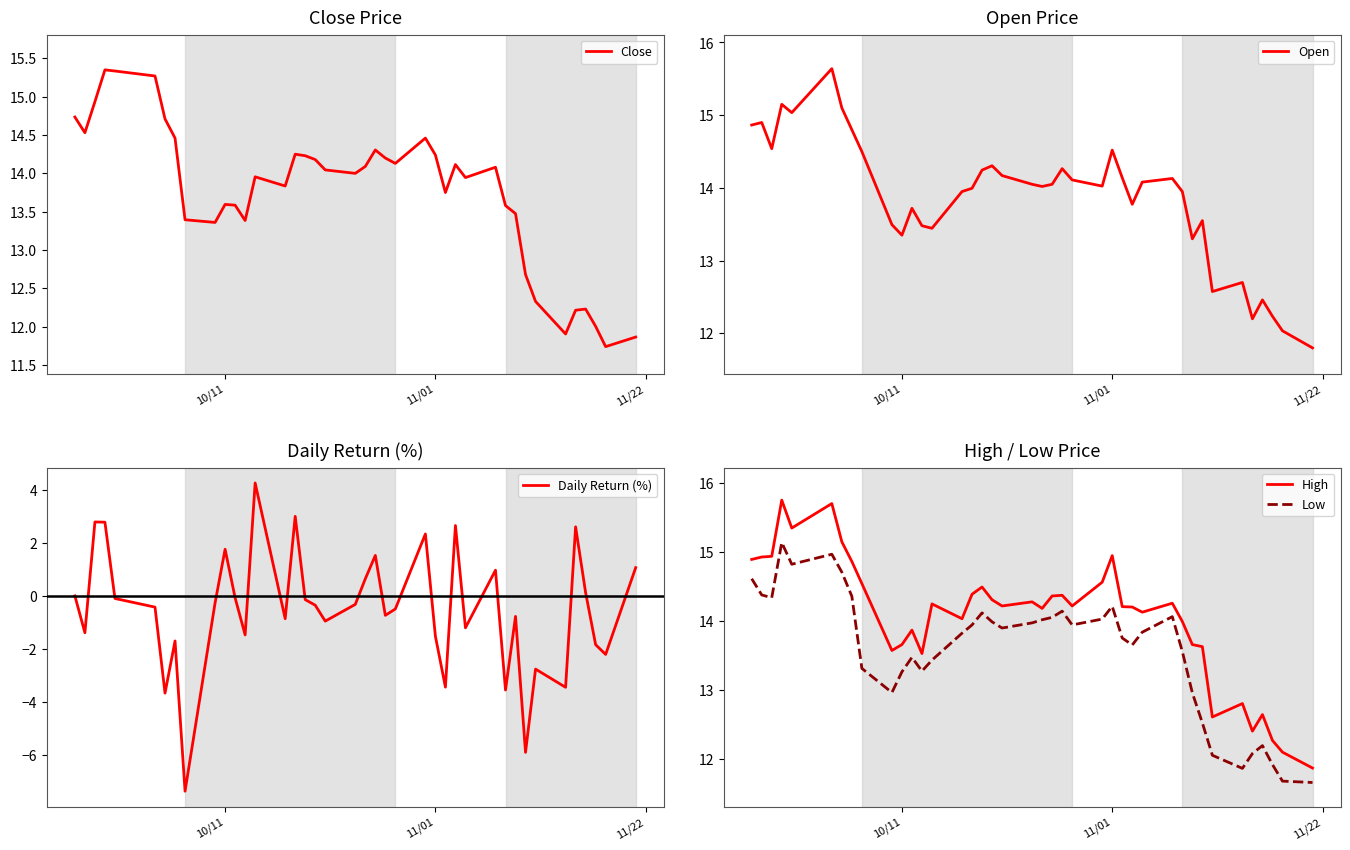

What is the sum of all Close values?

550.5